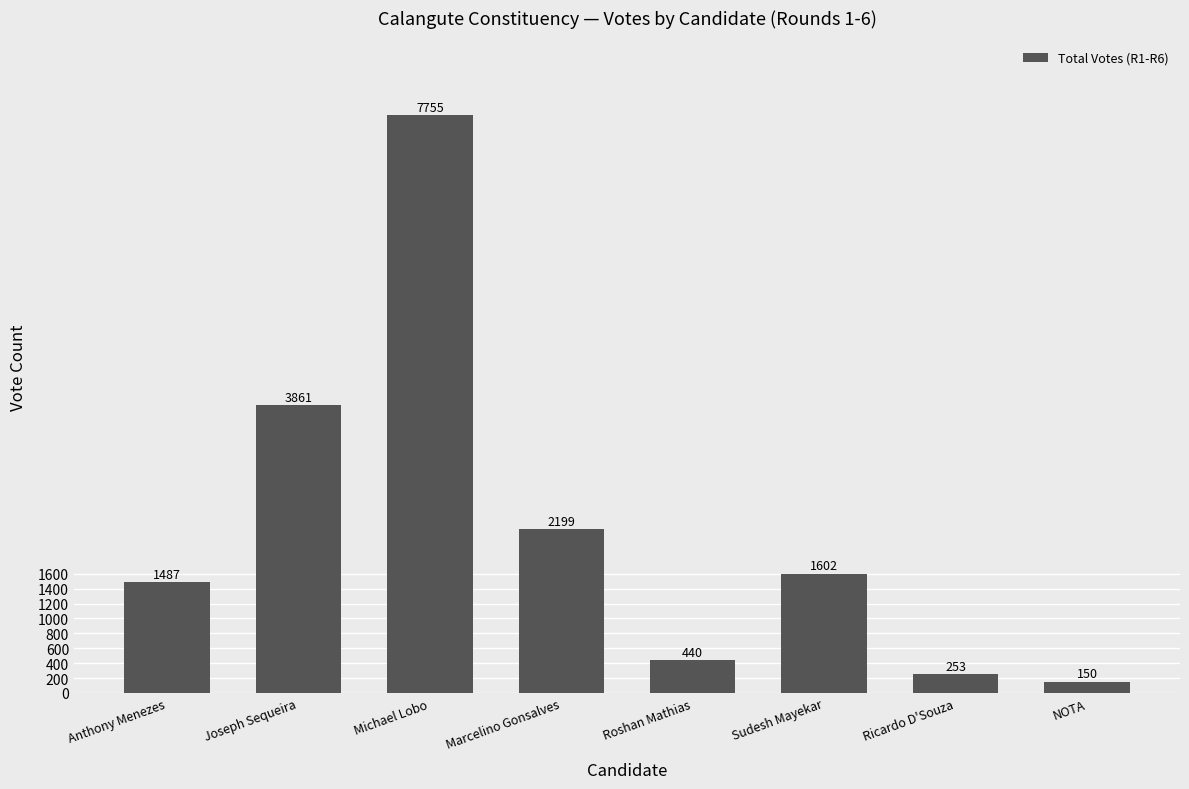

Where is the data nearest to the value 3952?

Joseph Sequeira